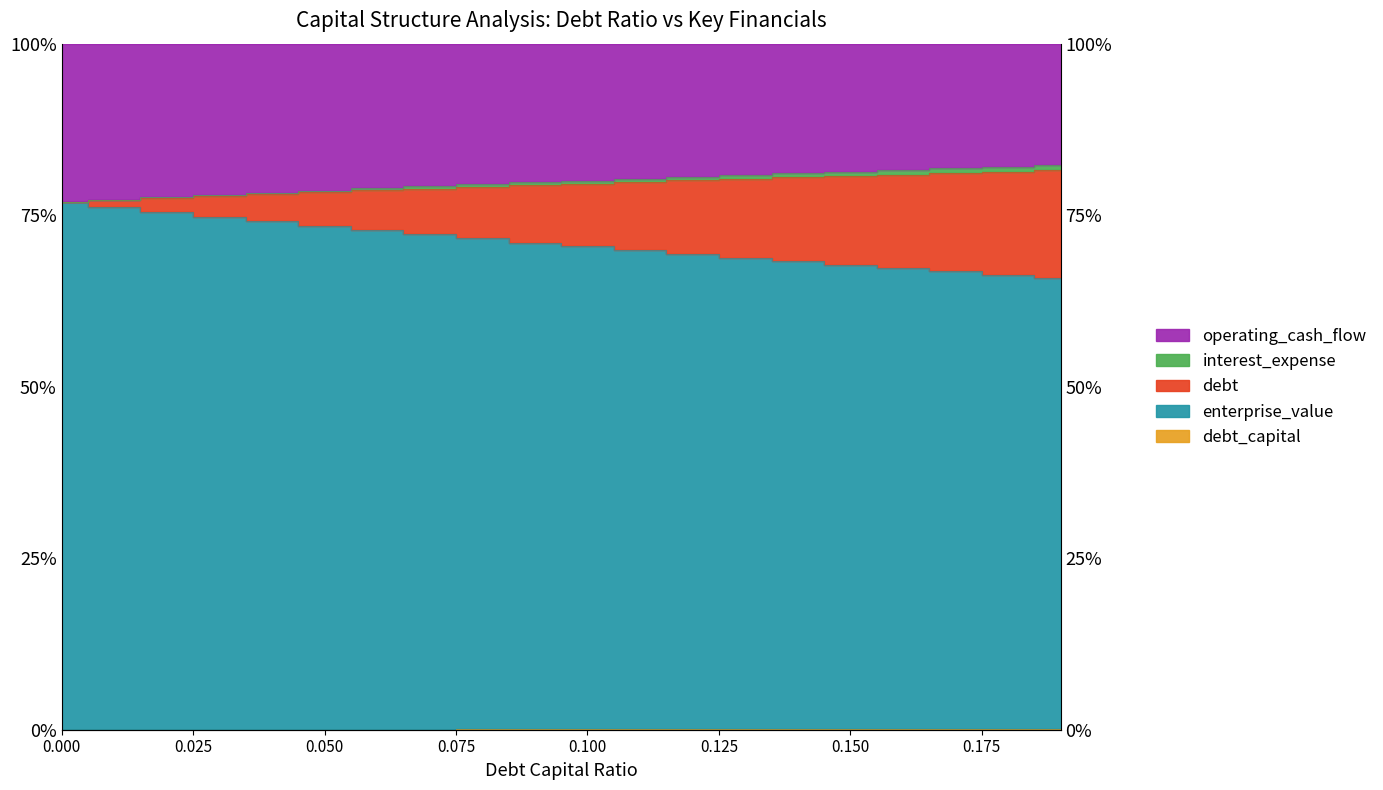

What is the sum of the debt_capital values at 0.12 and 0.16?

1.6